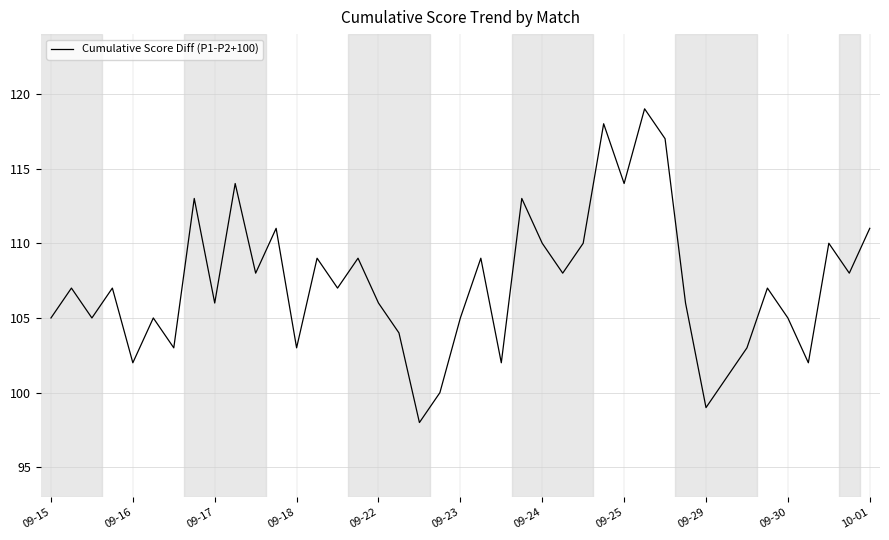

What is the difference between the maximum and minimum values?

21